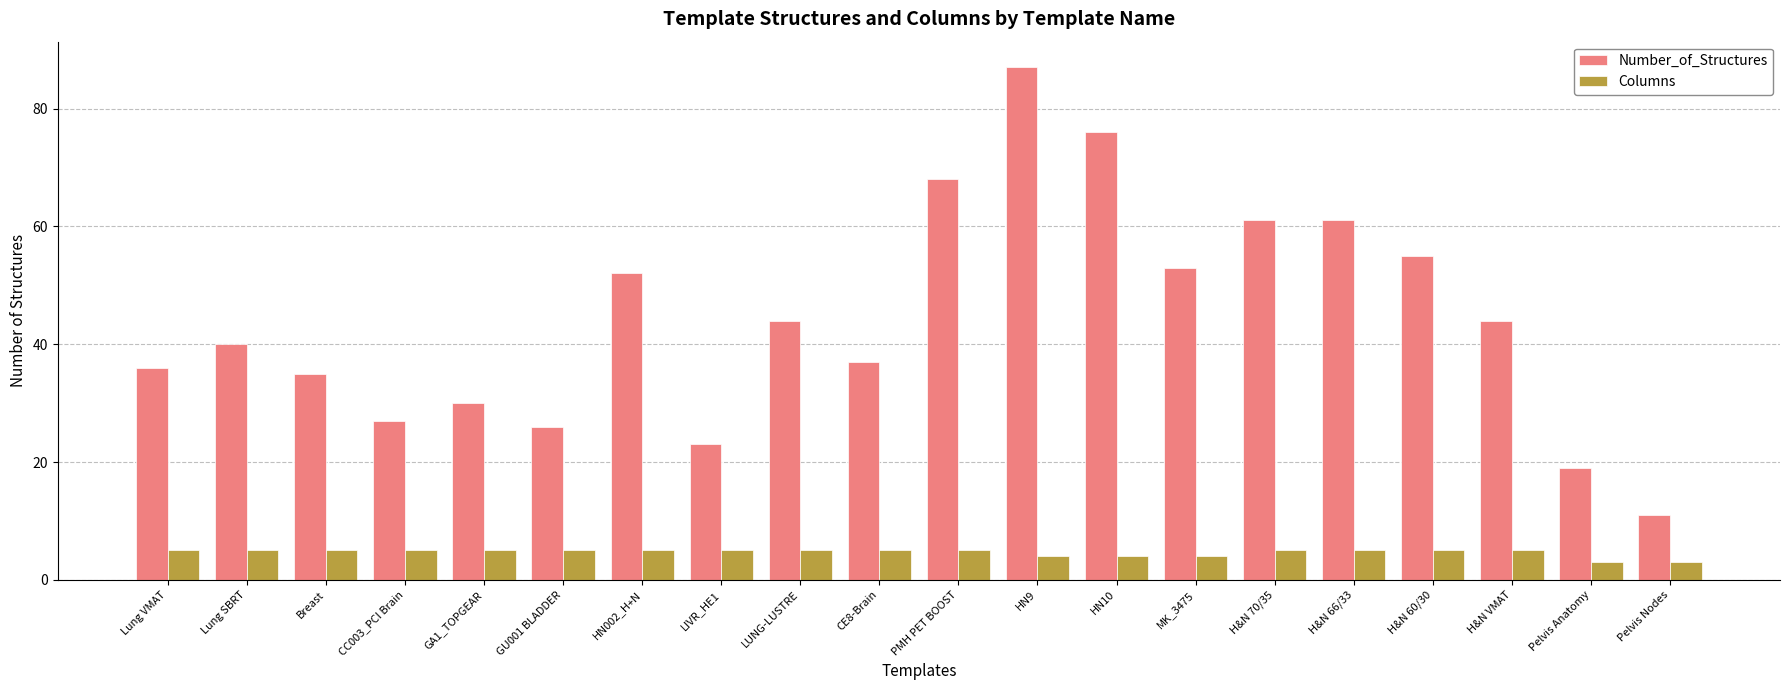

What is the average value of the Number_of_Structures series?

44